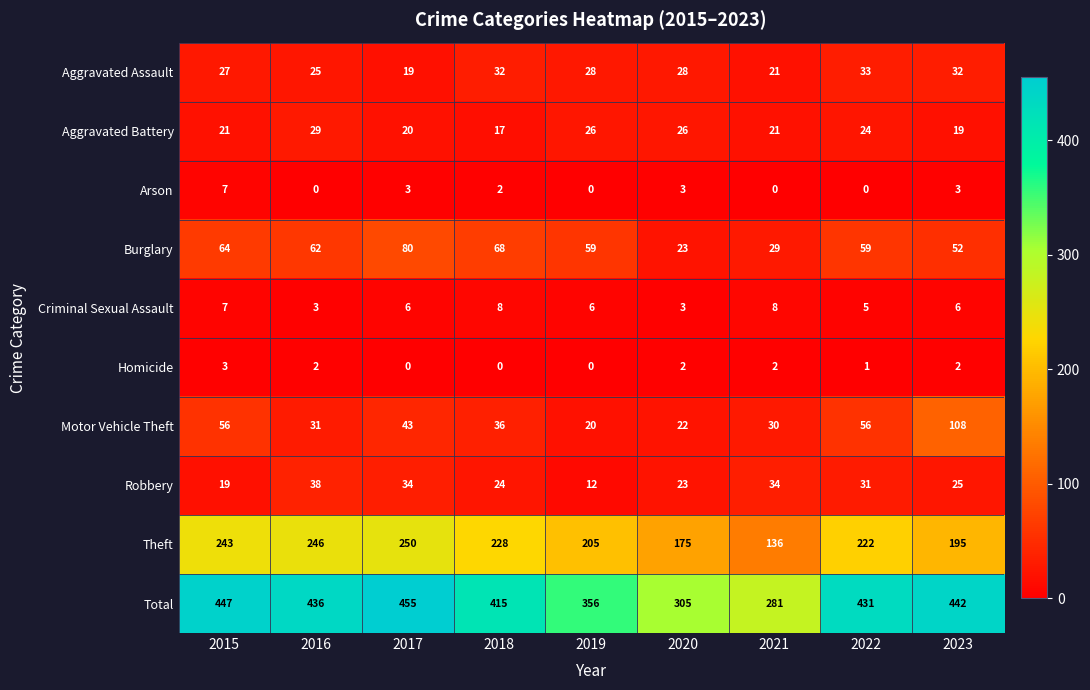

What is the difference between the second highest and minimum values in the Robbery series?

22